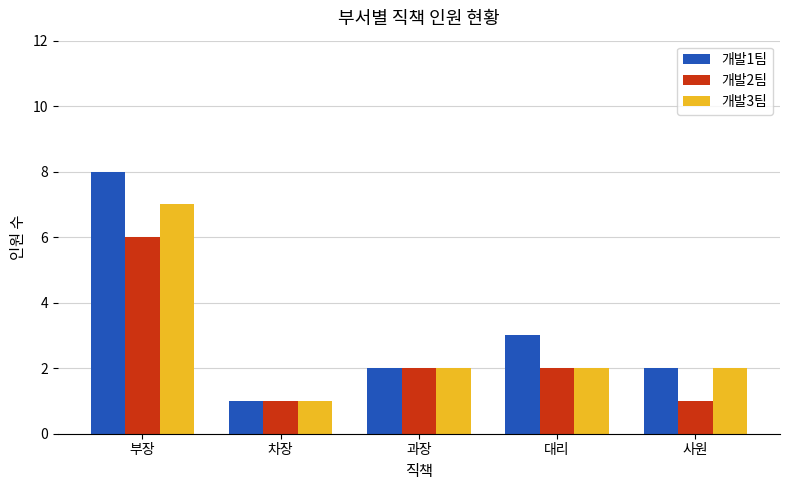

What is the average value of the 개발3팀 series?

3